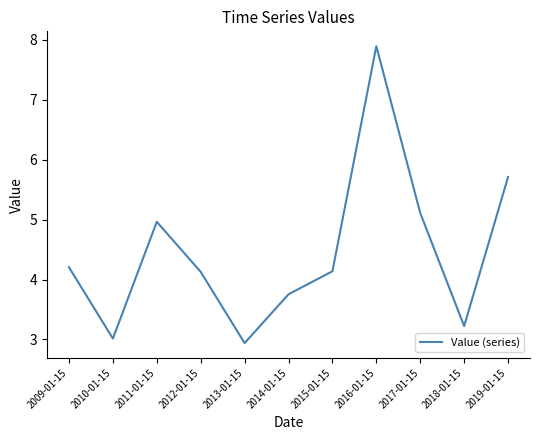

How many distinct data groups are displayed?

1